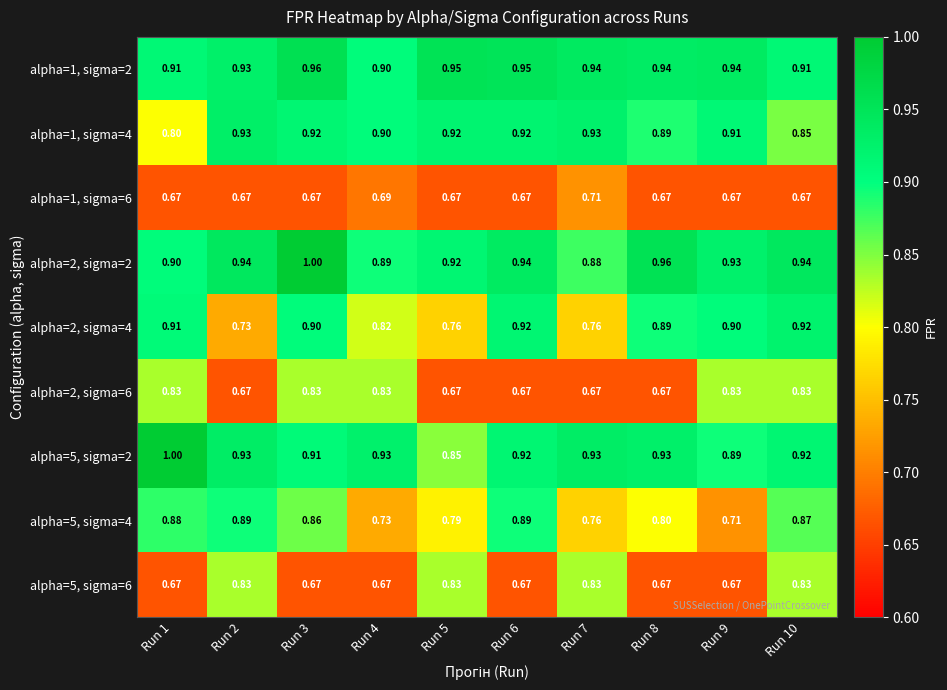

Is the value of alpha=5, sigma=6 at Run 5 greater than the value of alpha=5, sigma=2 at Run 3?

No